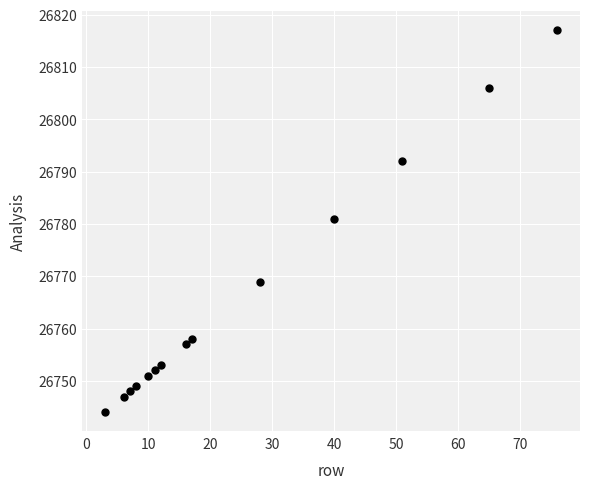

What is the range of X values (max minus min)?

73